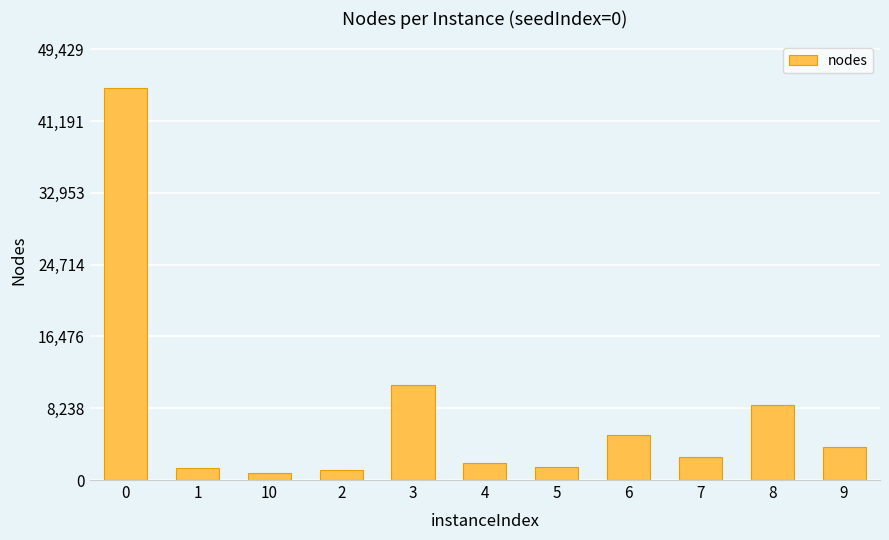

What is the difference between the second highest and minimum values?

10173